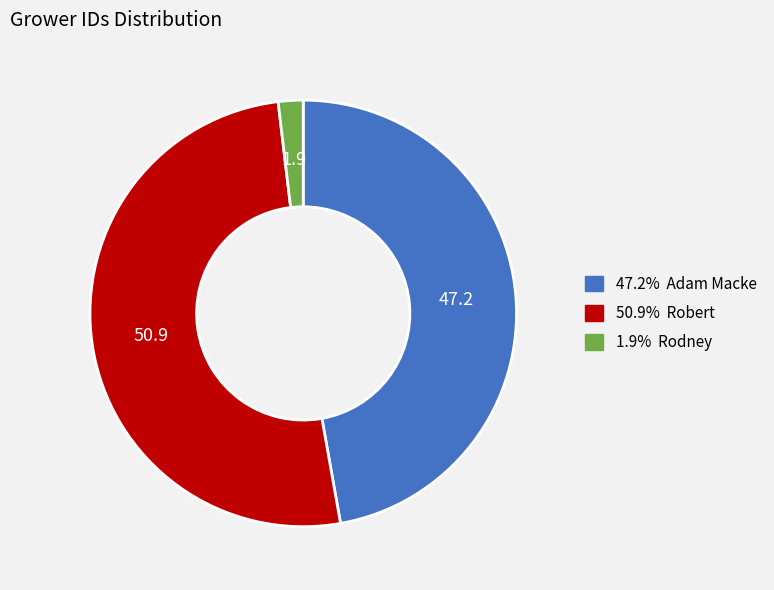

Is there any slice that represents more than half of the pie?

Yes